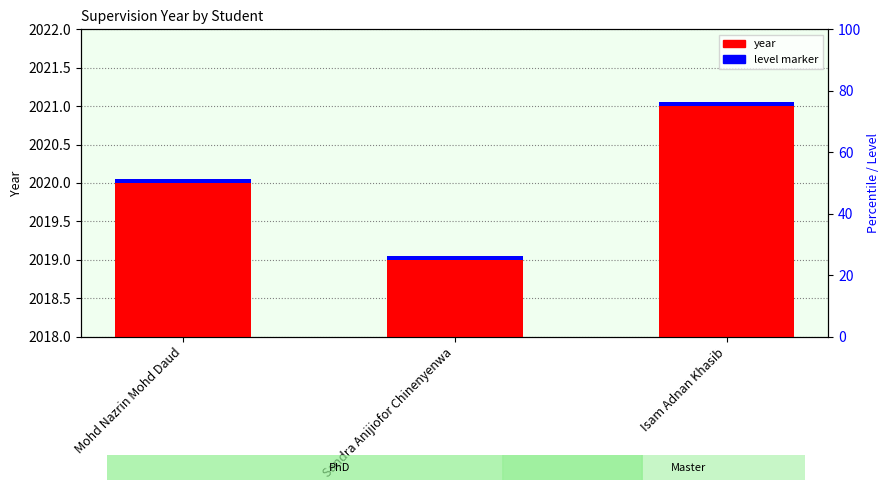

Which category has the highest value across all series?

Isam Adnan Khasib